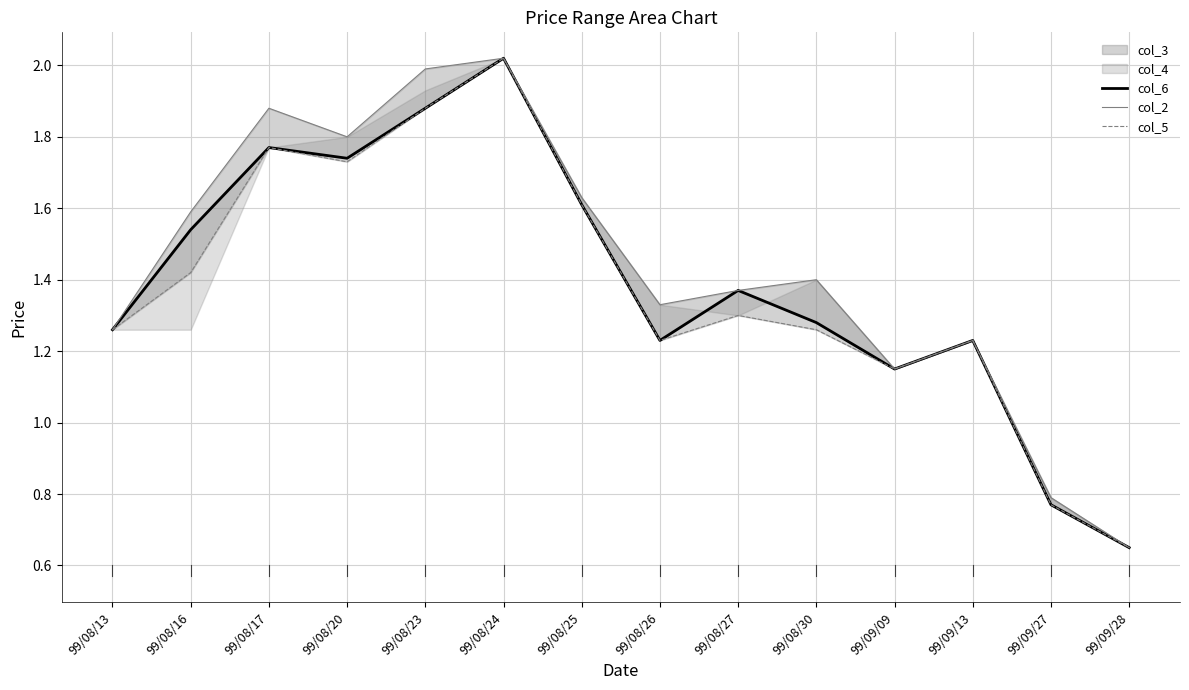

What is the difference between the maximum and second lowest values in the col_6 series?

1.2